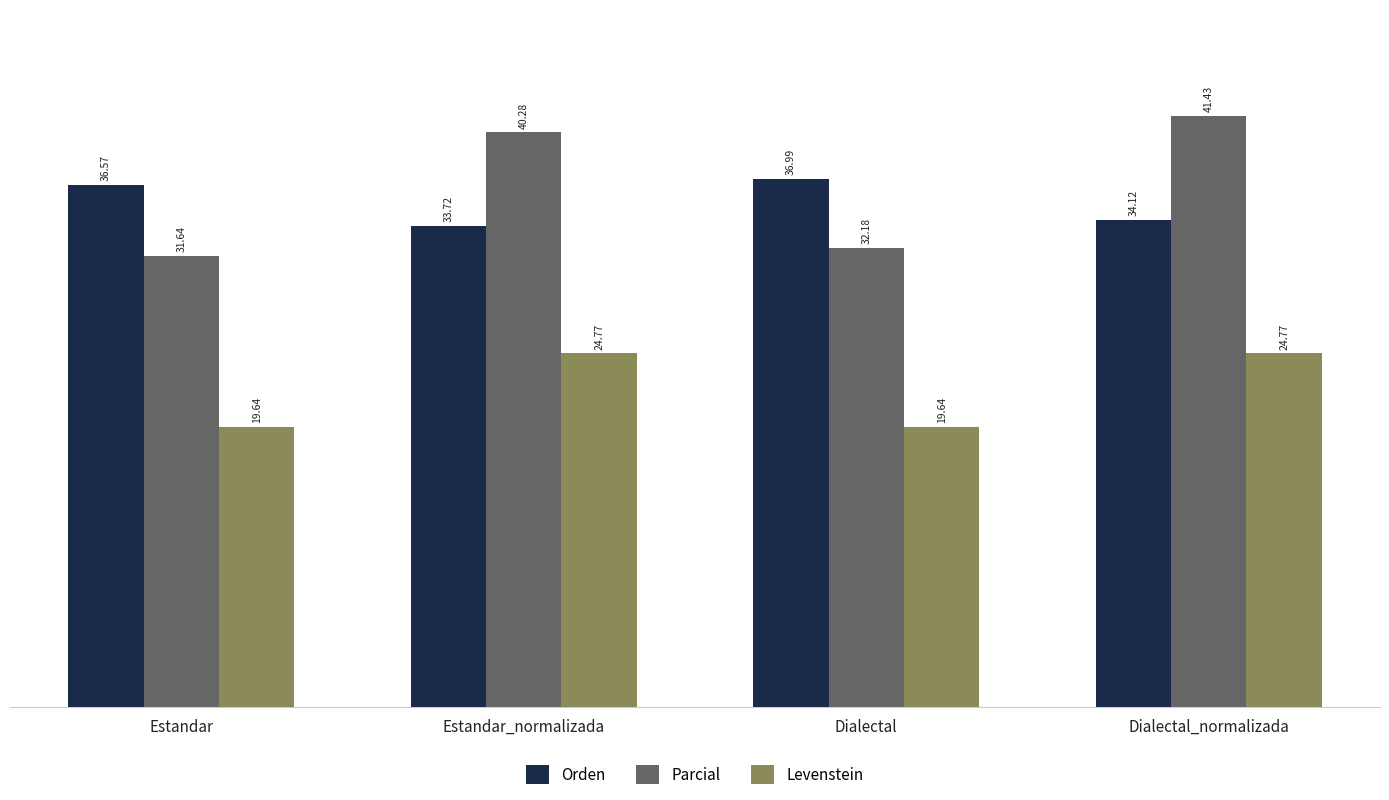

At which label does Parcial first exceed 40?

Estandar_normalizada